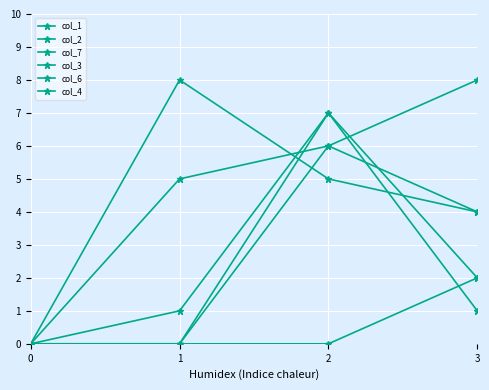

True or false: col_1 has a value of 3 at 0.

False